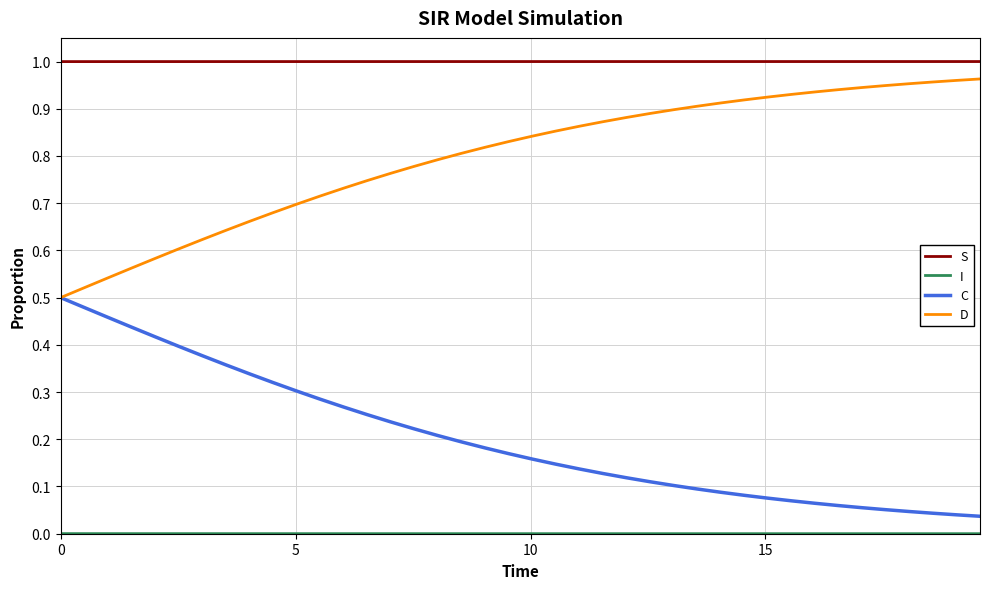

Which series has the largest total across all categories?

S